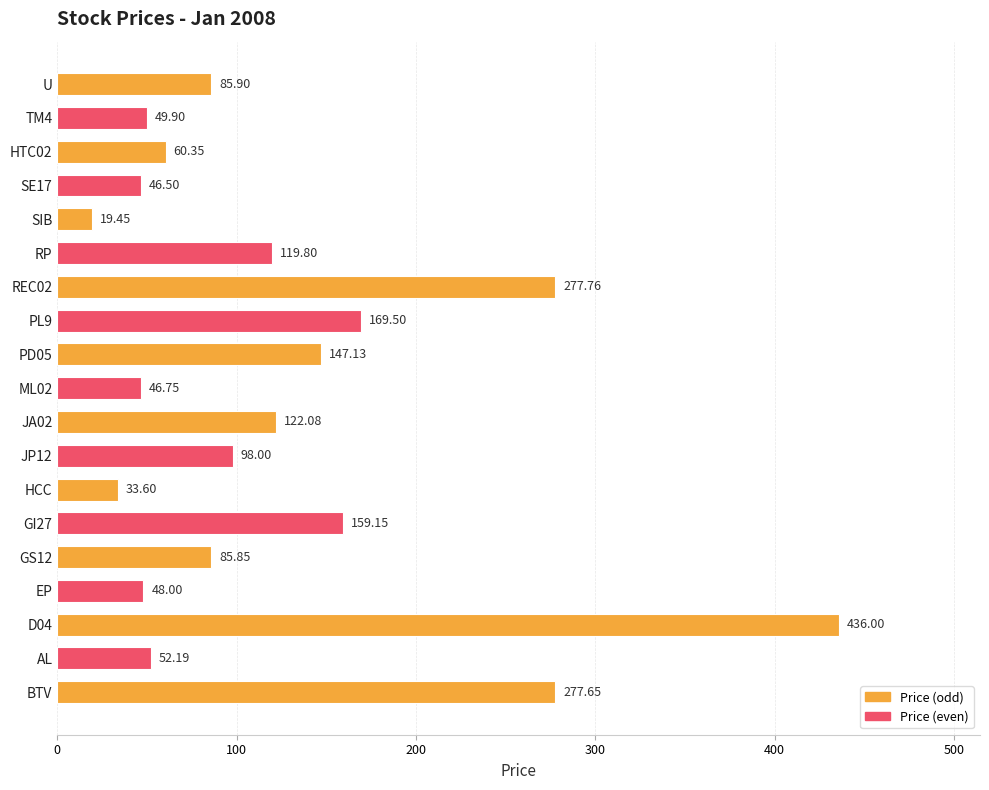

Which category has the highest value across all series?

D04